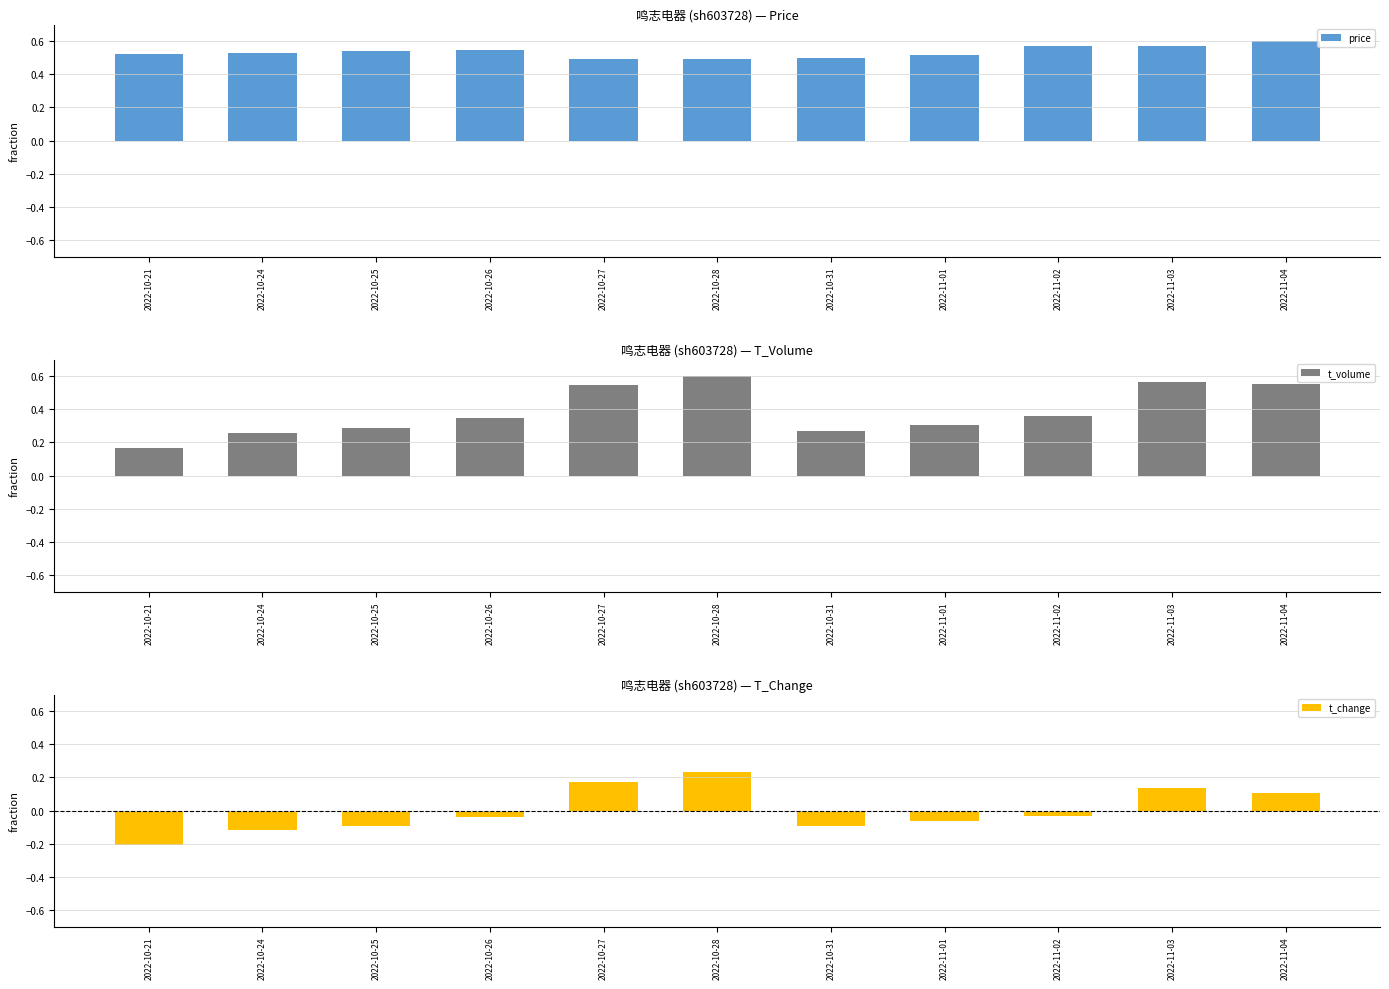

What value does the price series have at 2022-10-28?

0.5